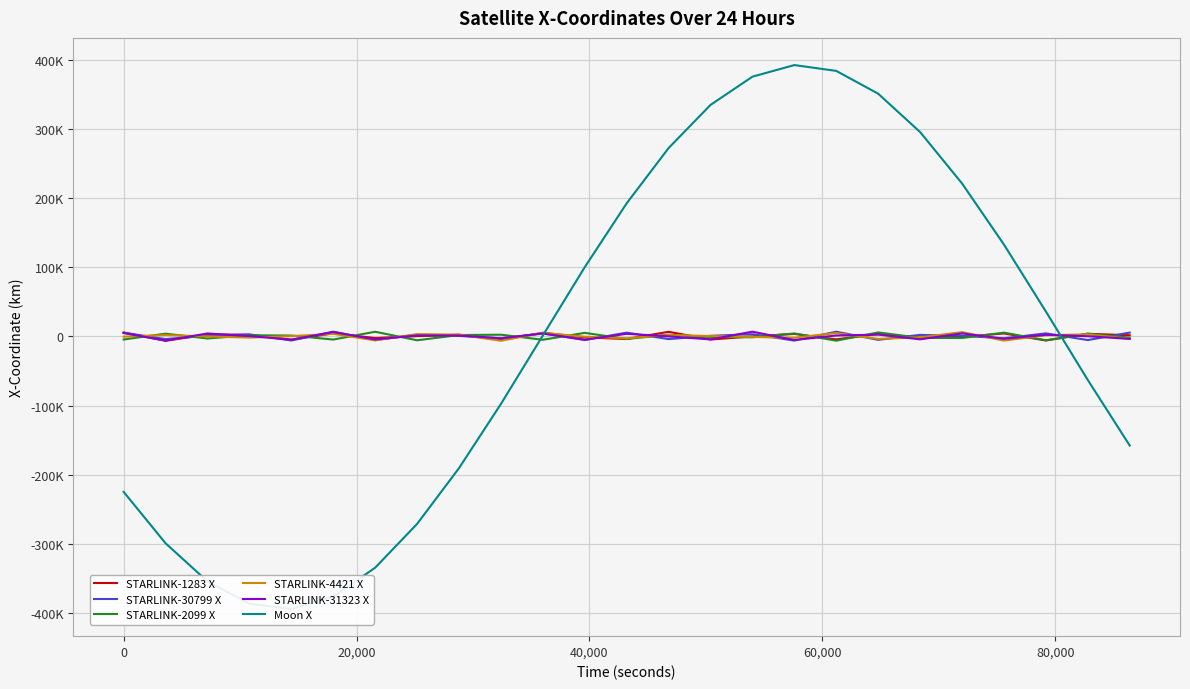

How many lines are shown in the chart?

6